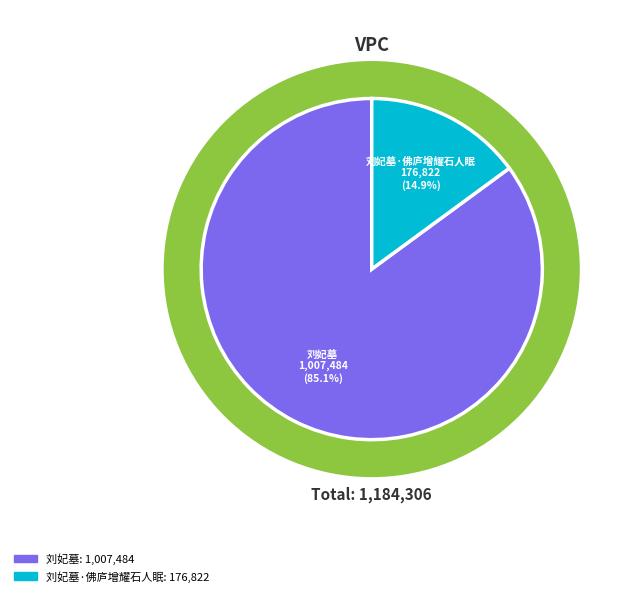

Approximately how many times larger is the value at 刘妃墓 compared to 刘妃墓·佛庐增耀石人眠?

5.7